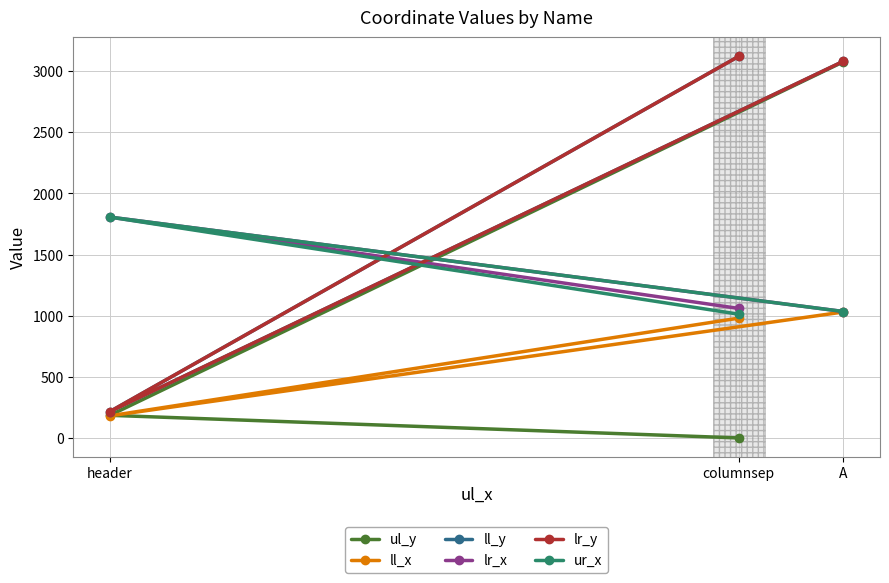

What is the label of the 1st point from the right?

A